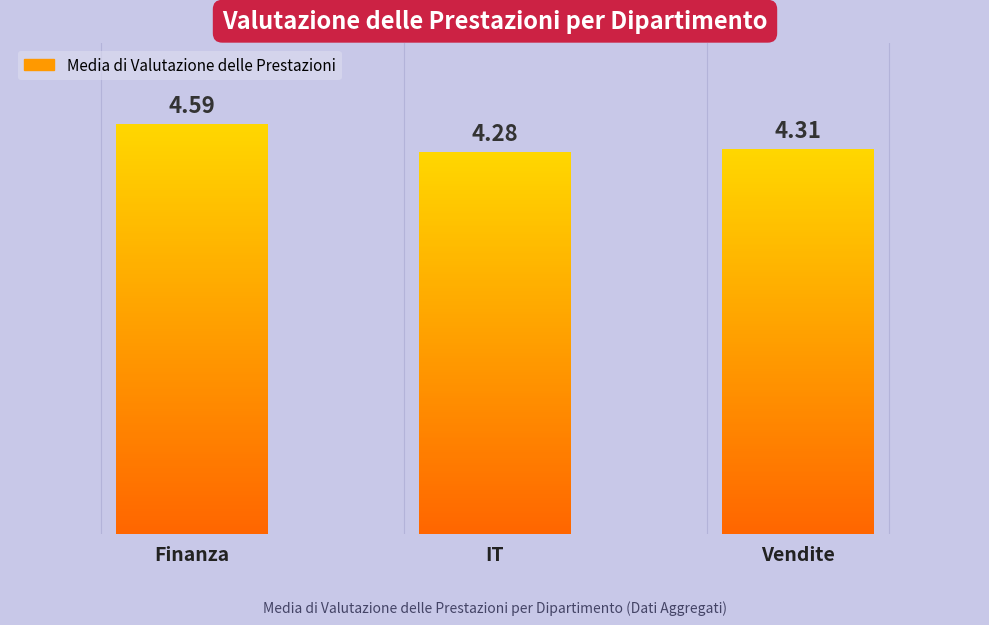

What is the label of the 2nd bar from the right?

IT